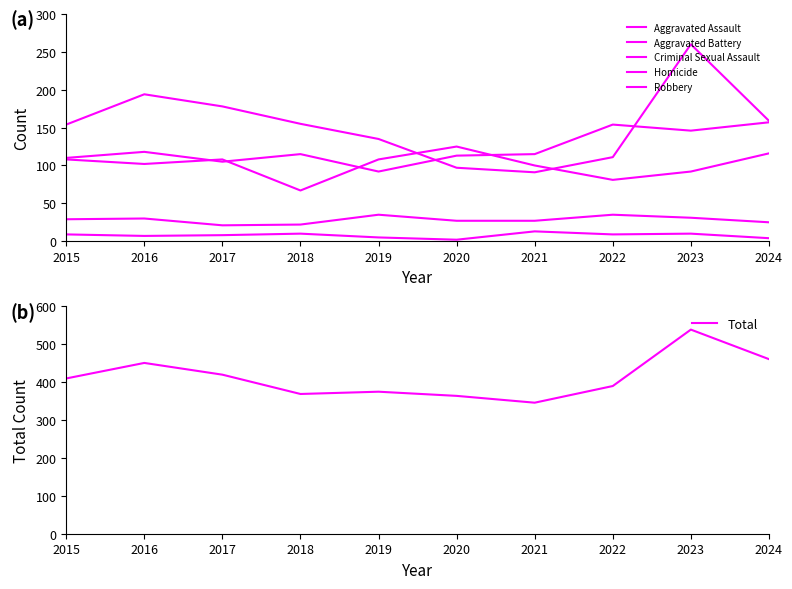

In Total, how many points are higher than both neighbors (excluding endpoints)?

3